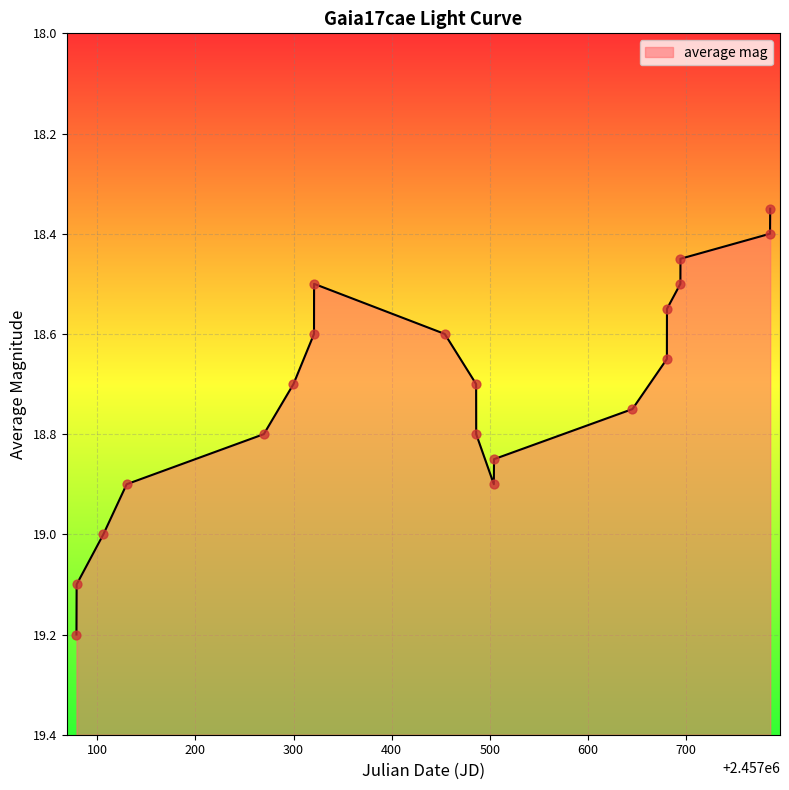

Approximately how many times larger is the value at 2457320.896 compared to 2457486.168?

1.0